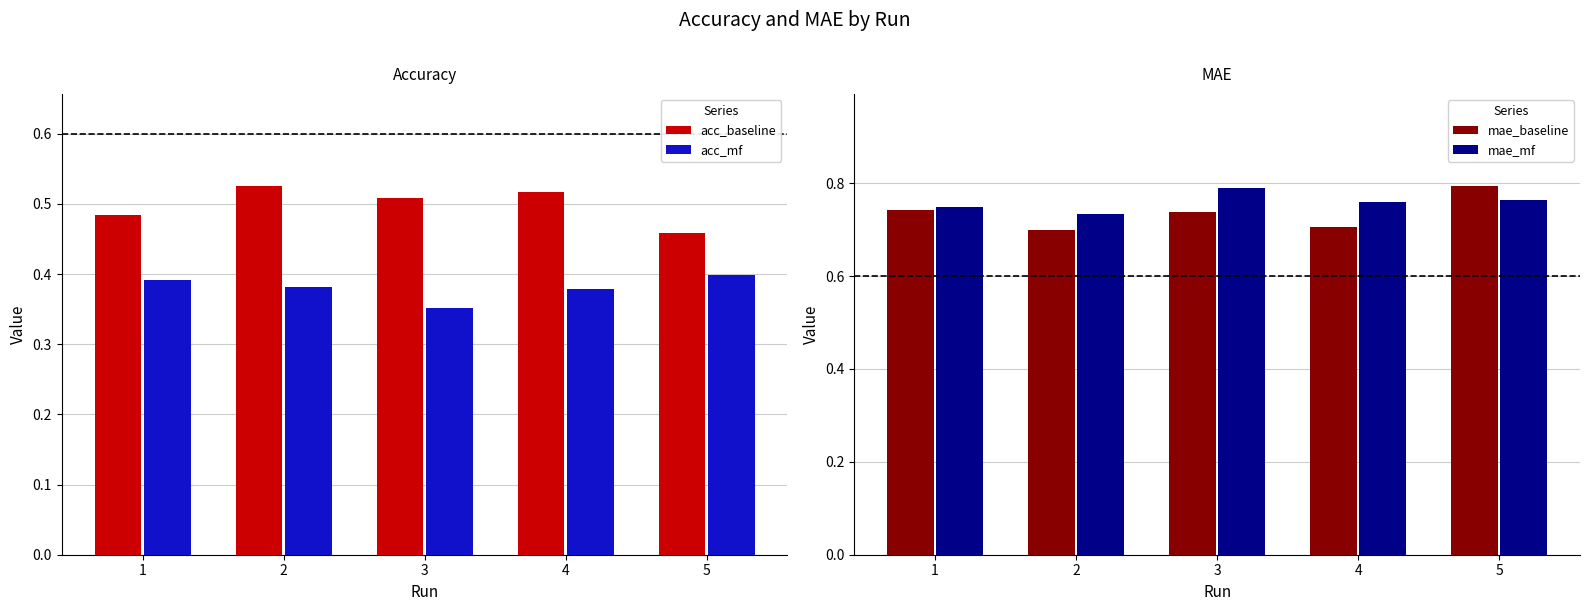

What is the maximum value shown in the chart?

0.8